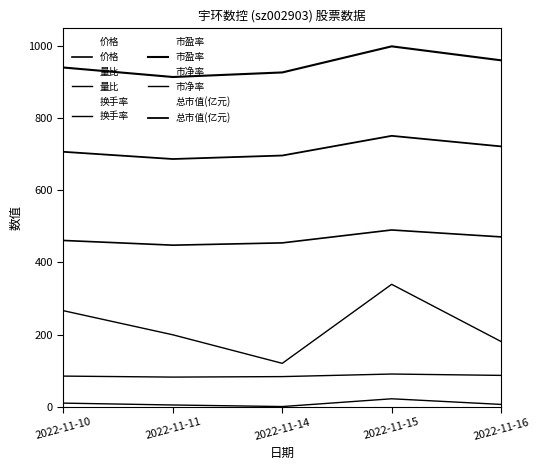

Which has a higher value, 2022-11-11 or 2022-11-14?

2022-11-14